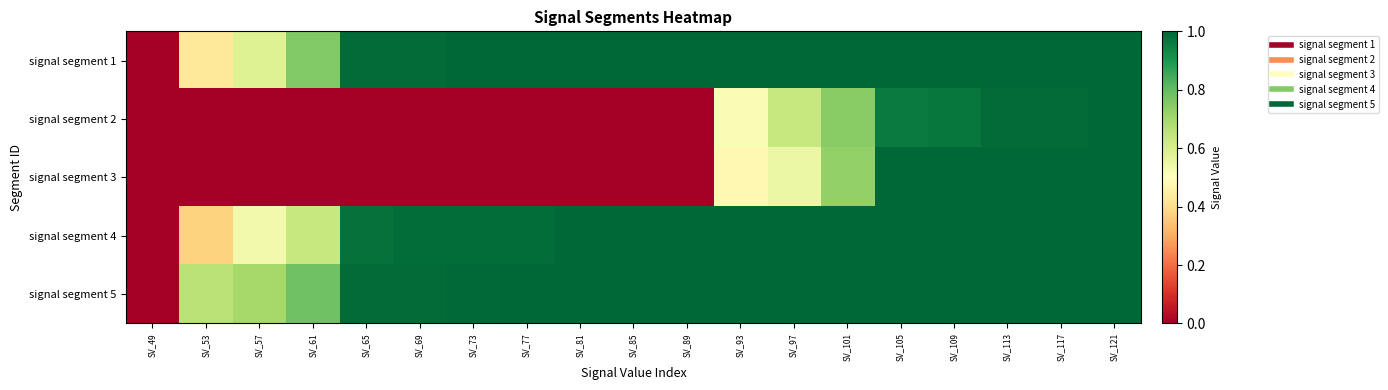

At which category is the sum across all series the highest?

SV_121